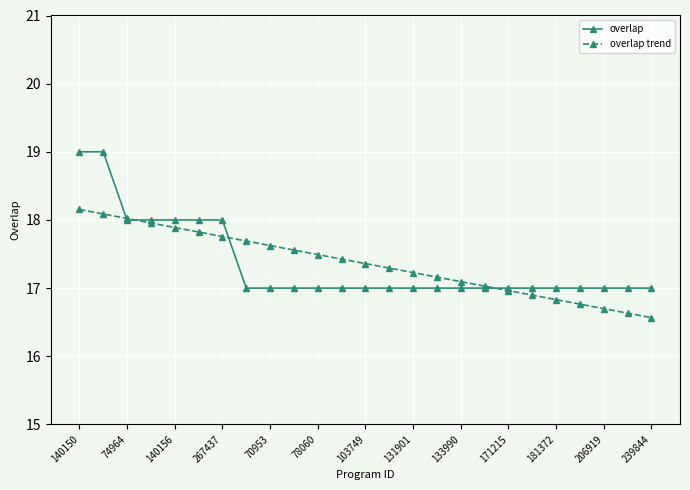

List the series in order of their peak value, lowest first.

overlap trend, overlap